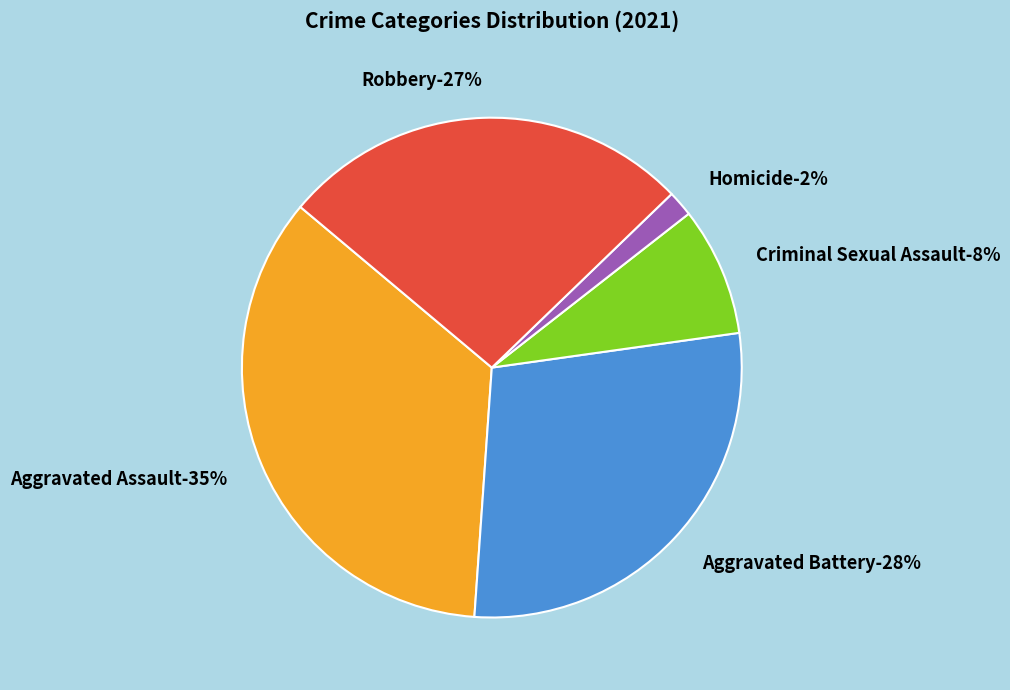

Does Aggravated Assault represent more than half of the total?

No